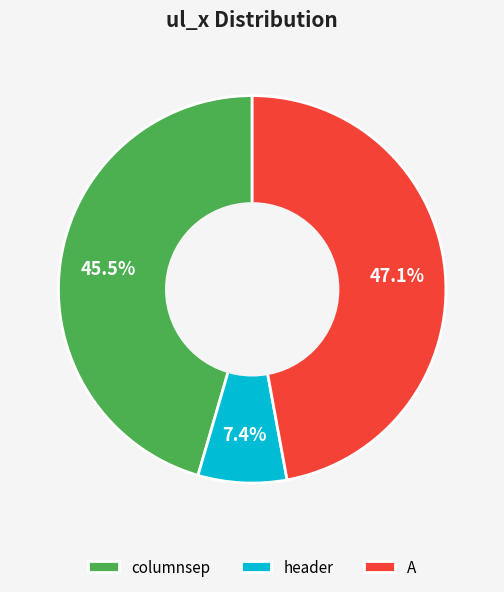

What is the total percentage of header and columnsep?

52.9%